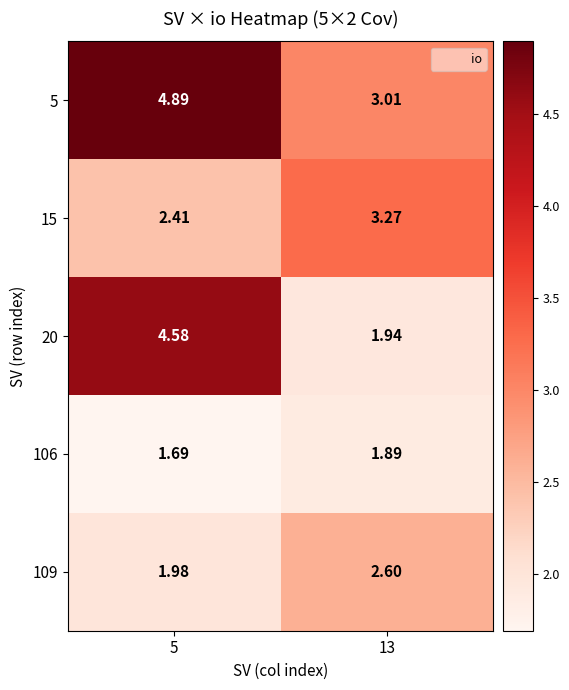

Reading right to left, transcribe all the data shown in this chart.

5: 13=3.0	5=4.9
15: 13=3.3	5=2.4
20: 13=1.9	5=4.6
106: 13=1.9	5=1.7
109: 13=2.6	5=2.0